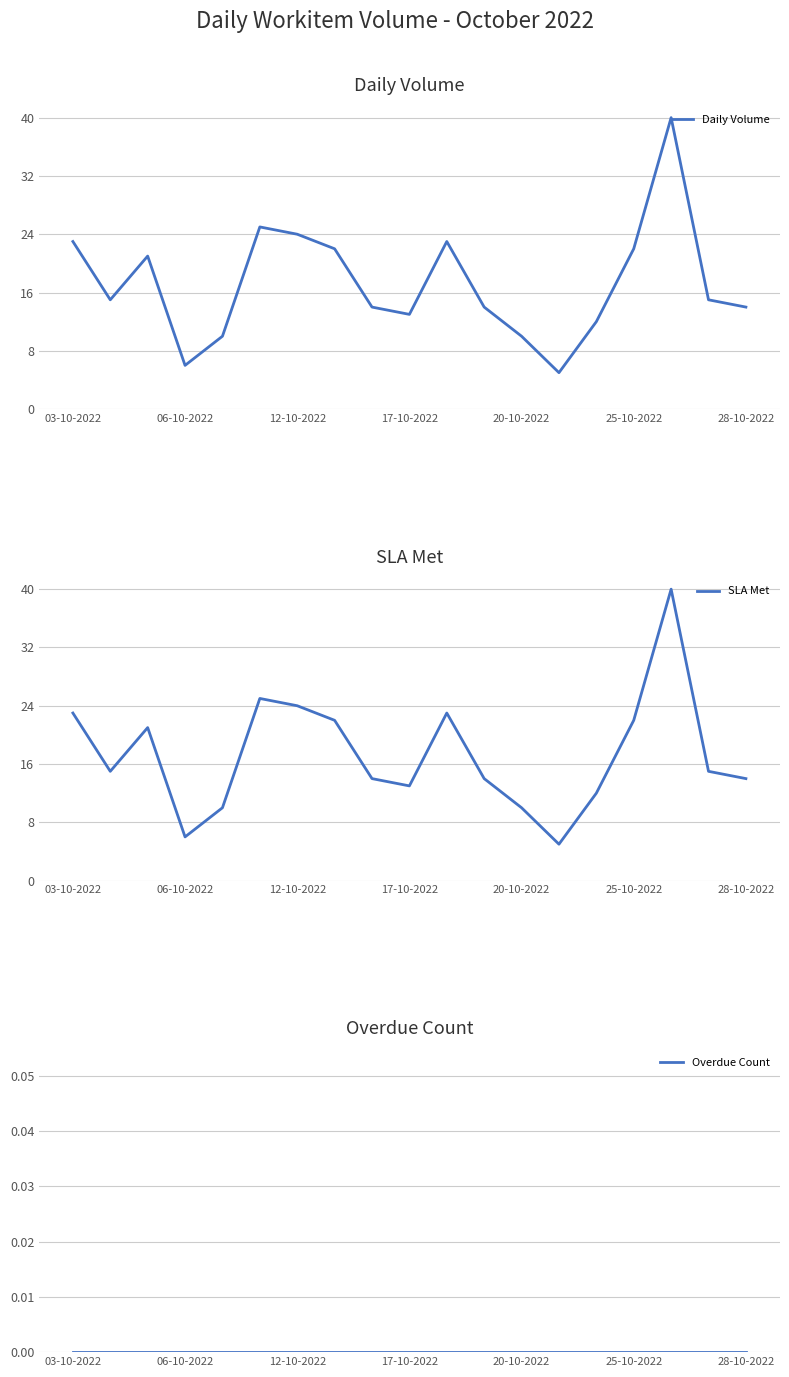

True or false: SLA Met and Overdue Count cross at least once.

False